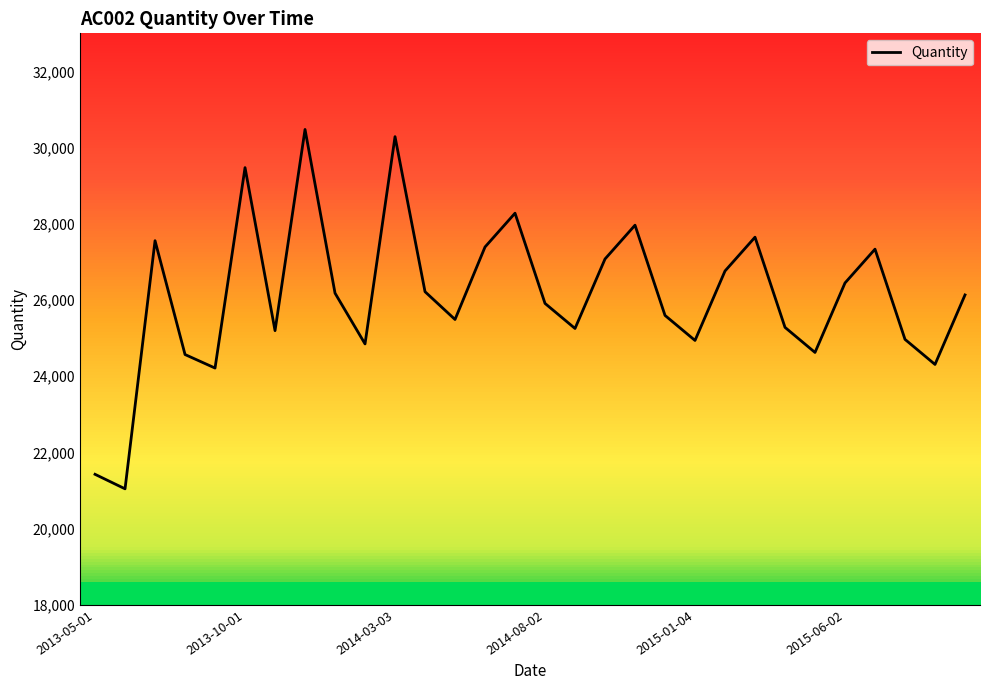

What is the difference between the maximum and minimum values?

9433